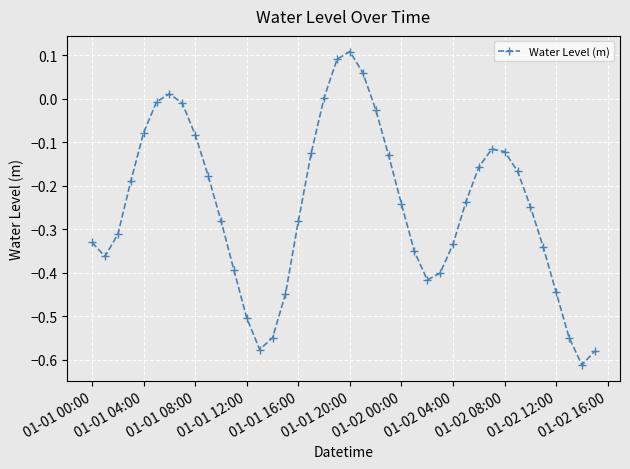

How many points are higher than both their immediate neighbors (excluding endpoints)?

3